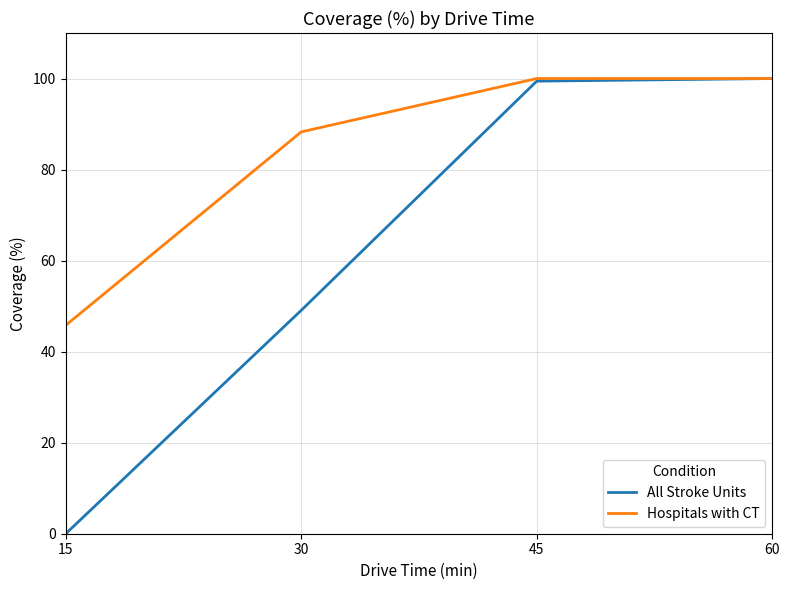

What is the sum of all All Stroke Units values?

248.5